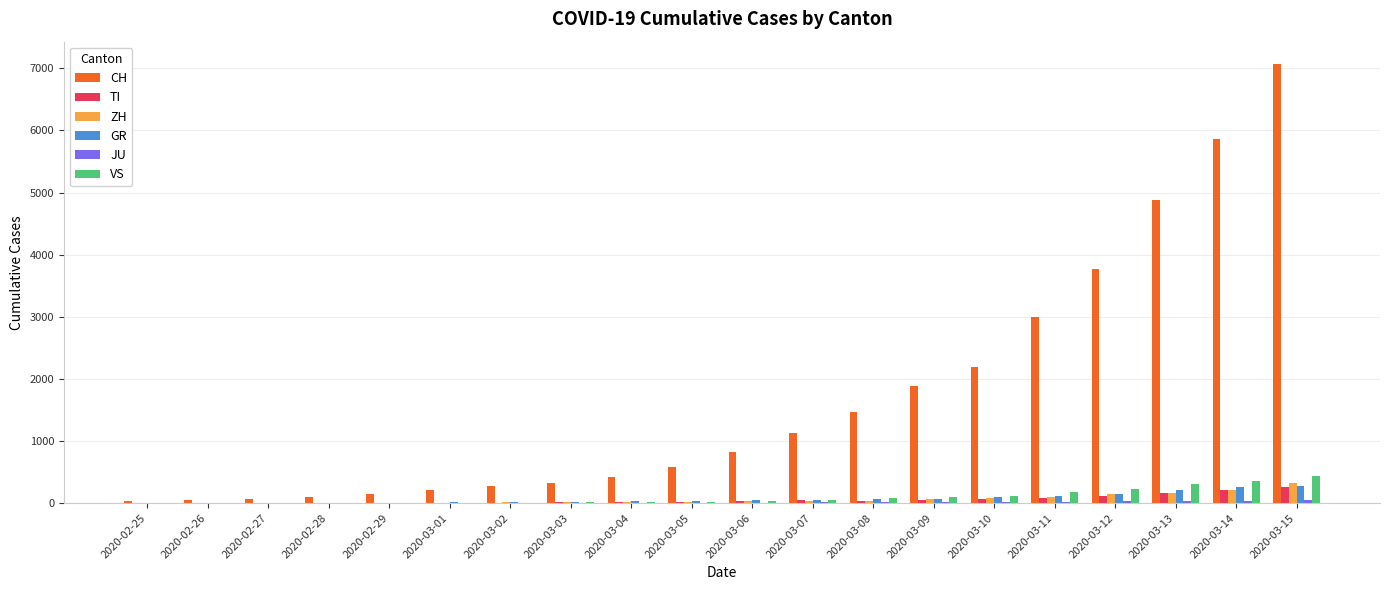

Does the chart contain stacked bars?

No